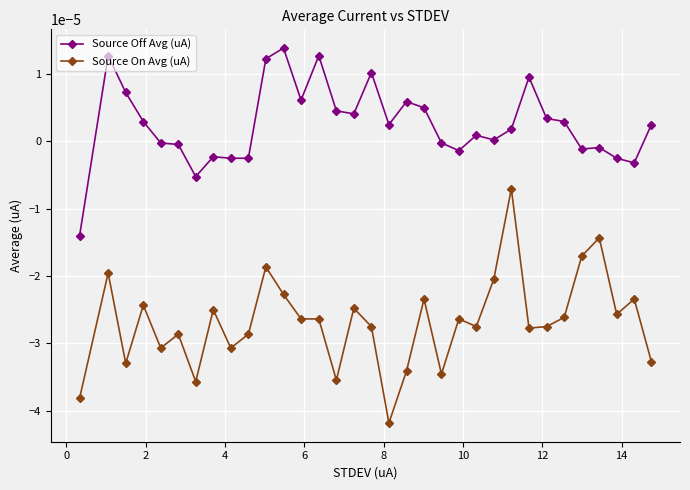

True or false: Source On Avg (uA) and Source Off Avg (uA) intersect in this chart.

False